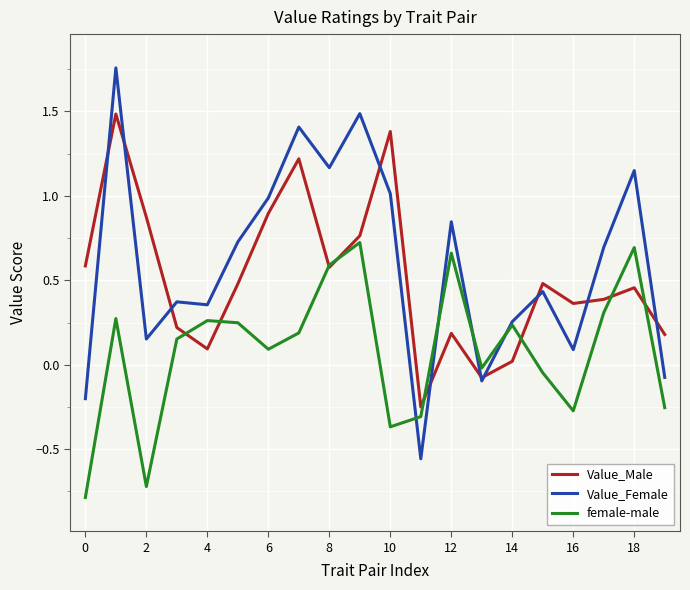

Which series has the largest range (max minus min)?

Value_Female